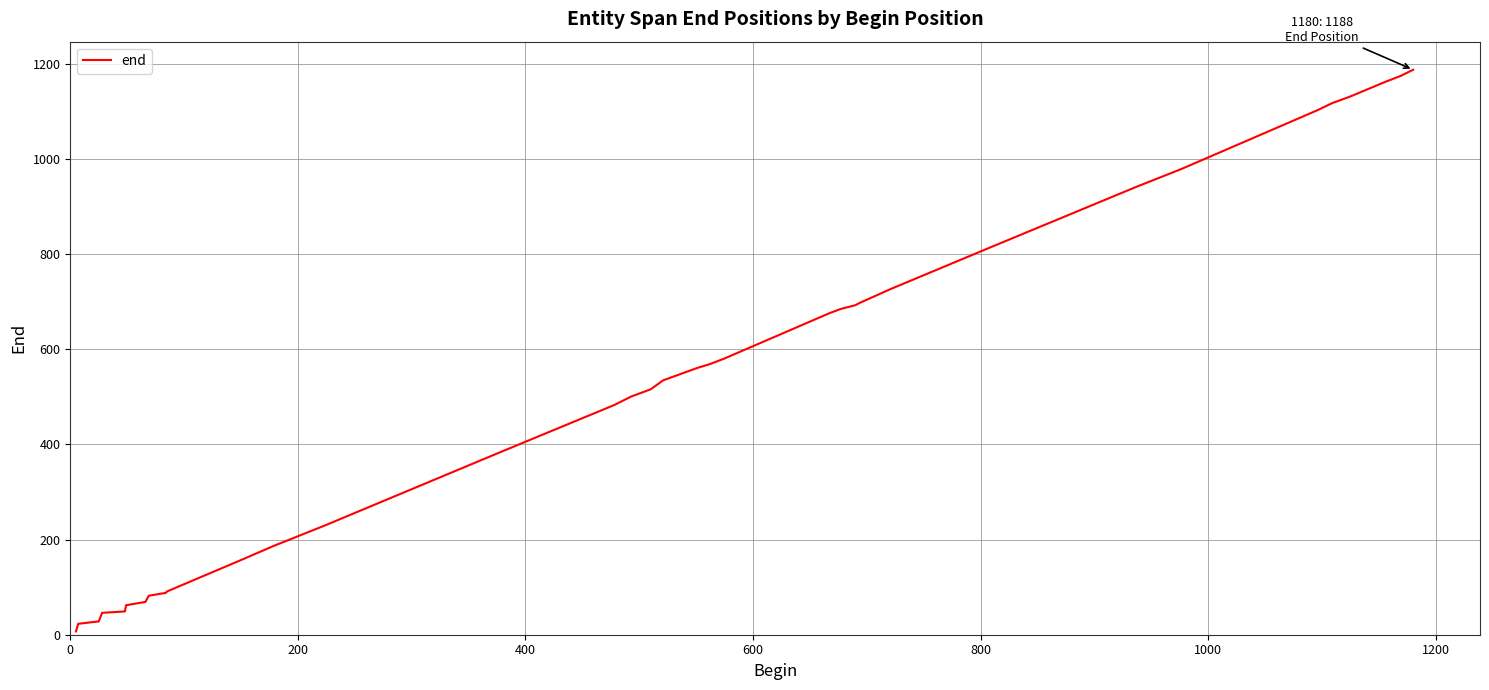

What is the maximum value shown in the chart?

1188